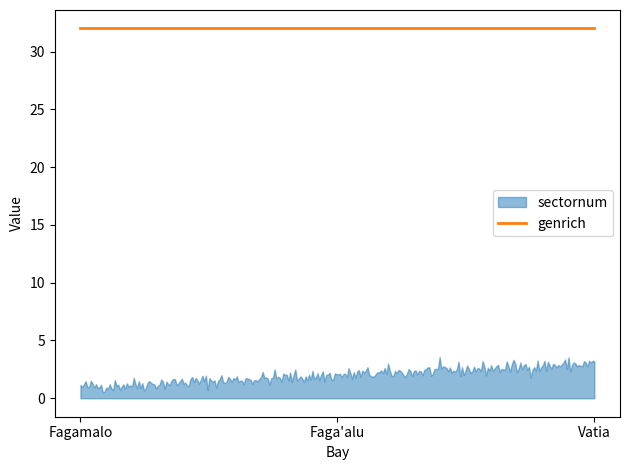

What is the maximum value shown in the chart?

32